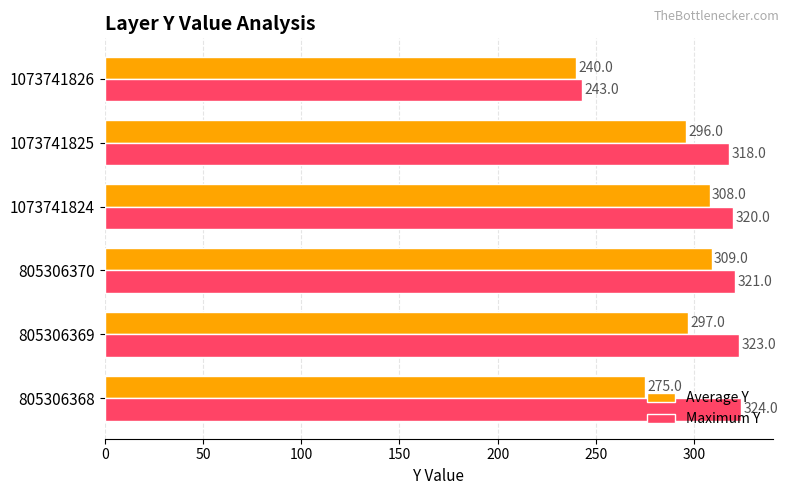

Which series changed the most between 1073741824 and 1073741825?

Average Y